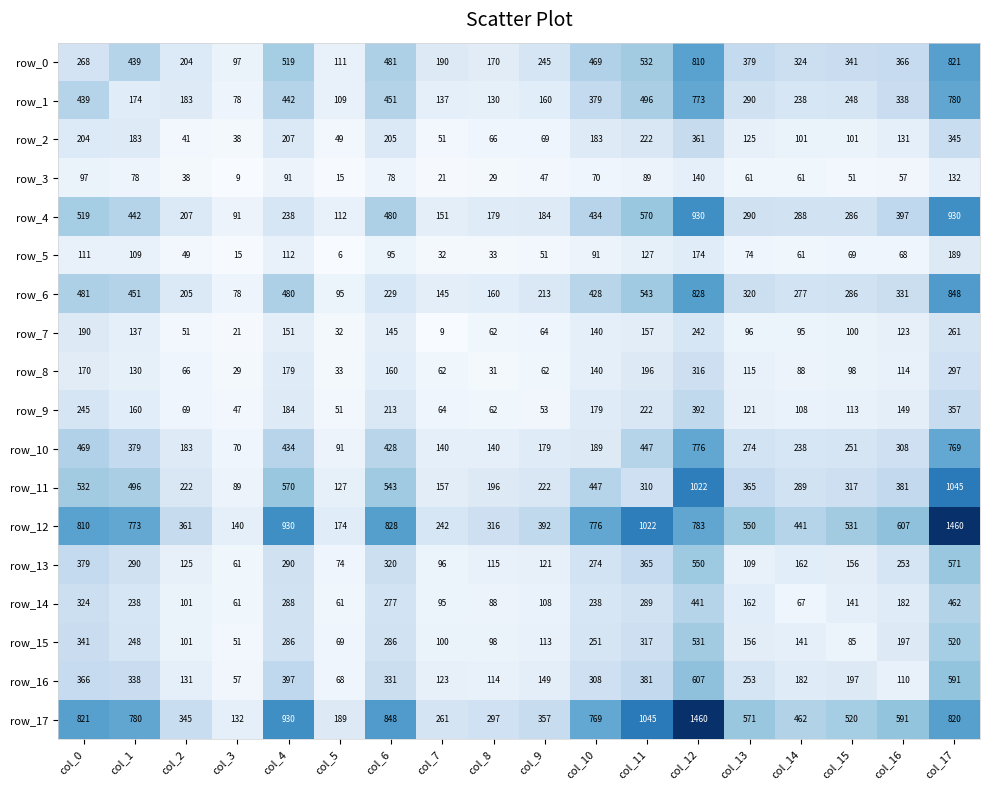

What is the highest value of the row_5 series?

189